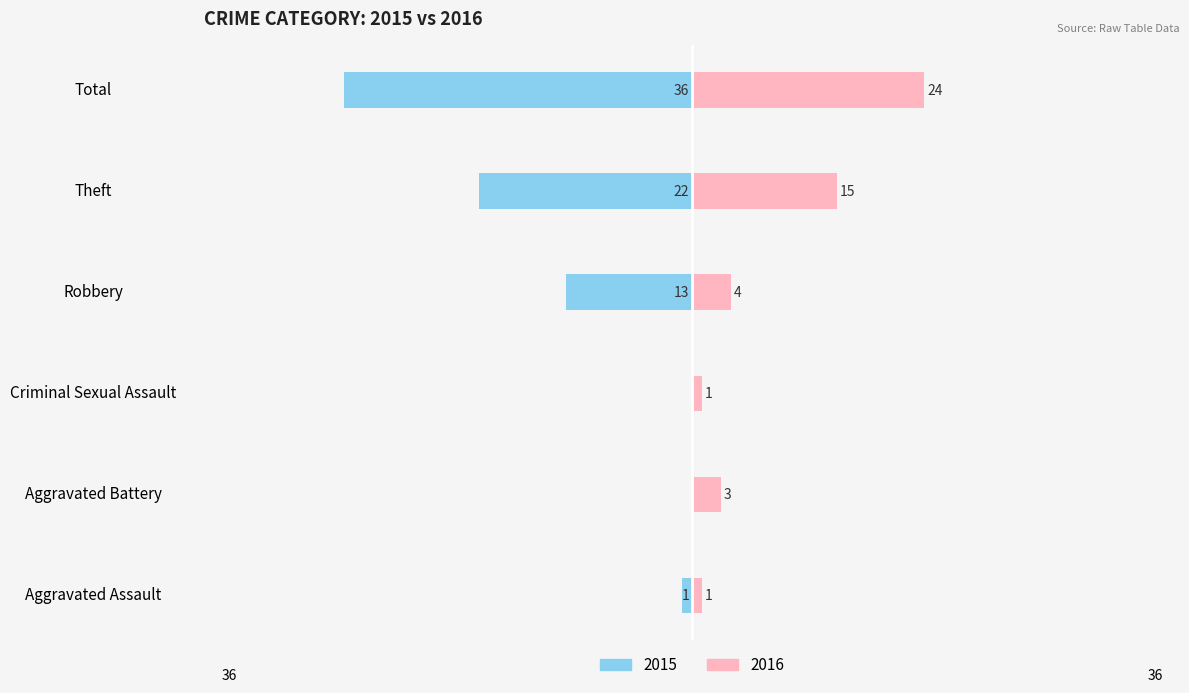

Rank the categories by 2020 value from highest to lowest.

Total, Theft, Robbery, Aggravated Battery, Aggravated Assault, Criminal Sexual Assault